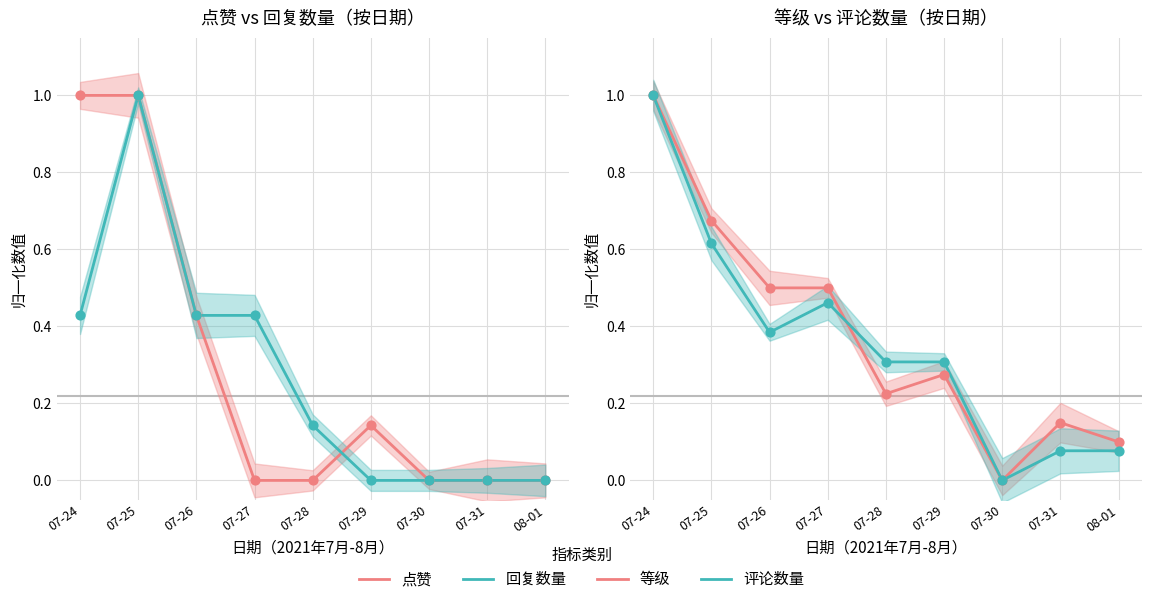

At which category is the sum across all series the highest?

07-24